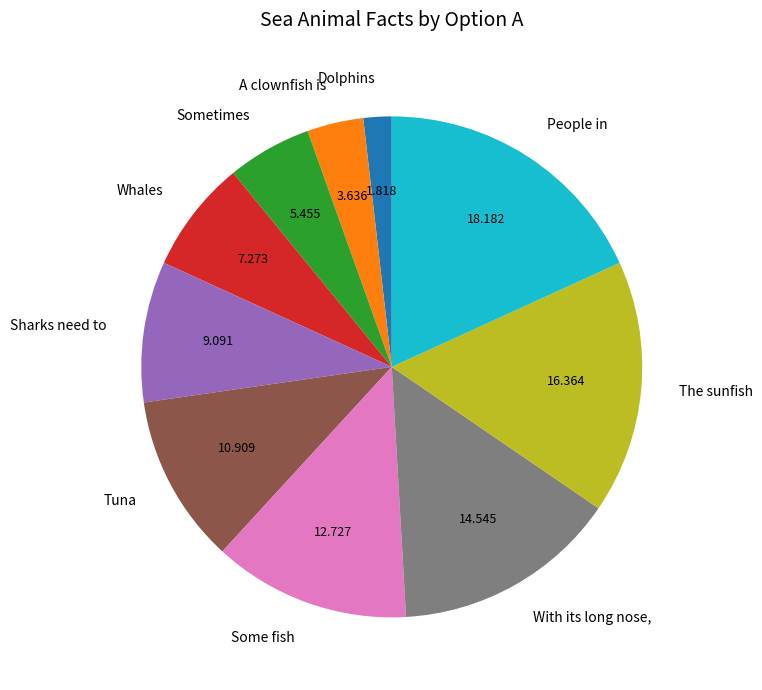

What is the largest slice in the pie chart?

People in